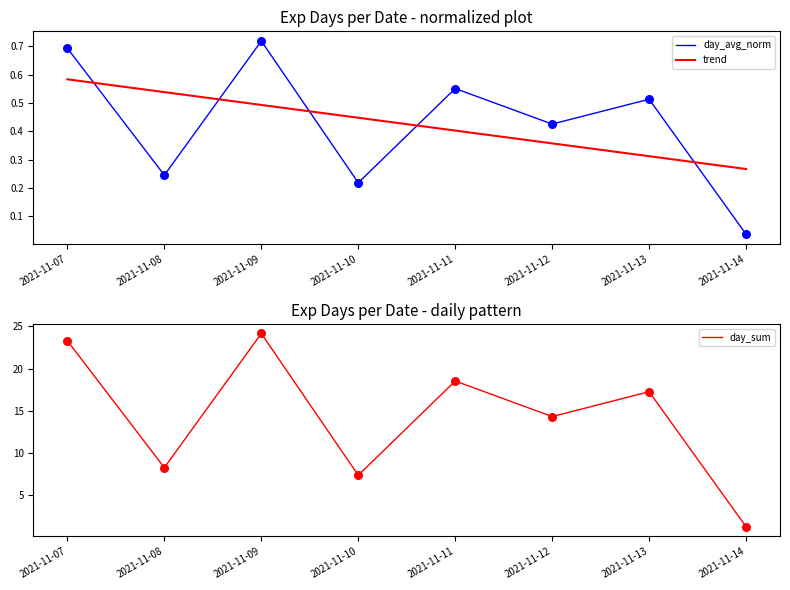

What is the total value across all series at 2021-11-08?

9.0